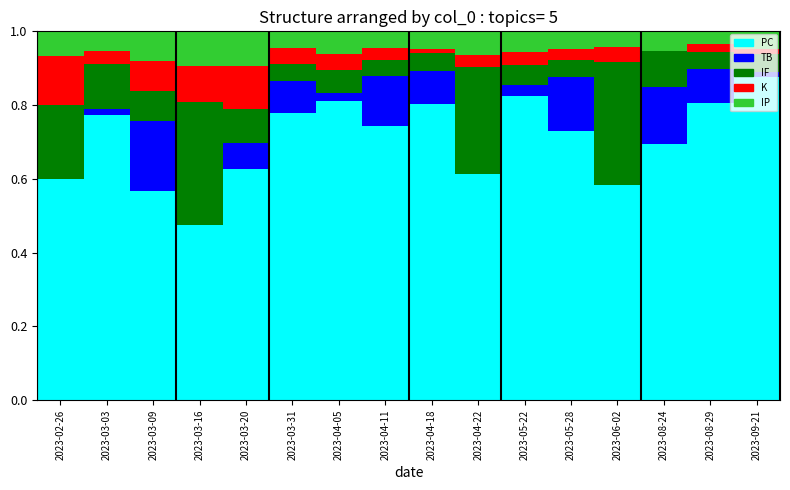

What is the total value across all series at 2023-03-20?

1.0